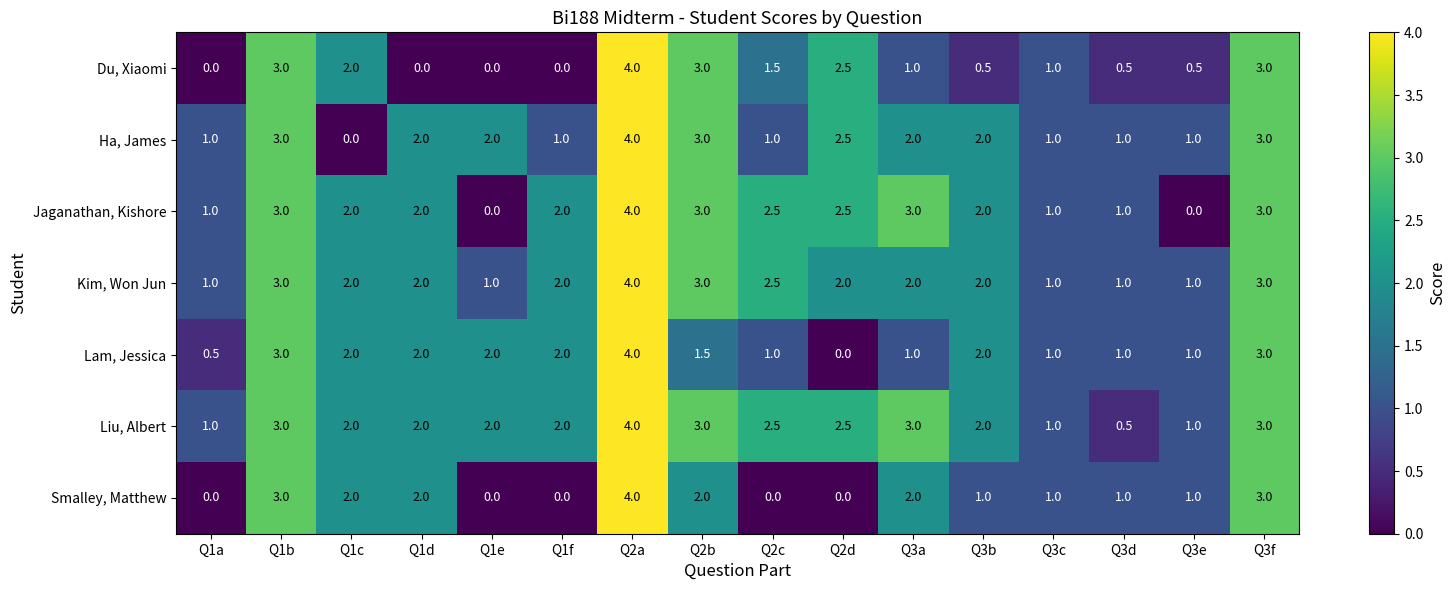

What is the sum of all Kim, Won Jun values?

32.5